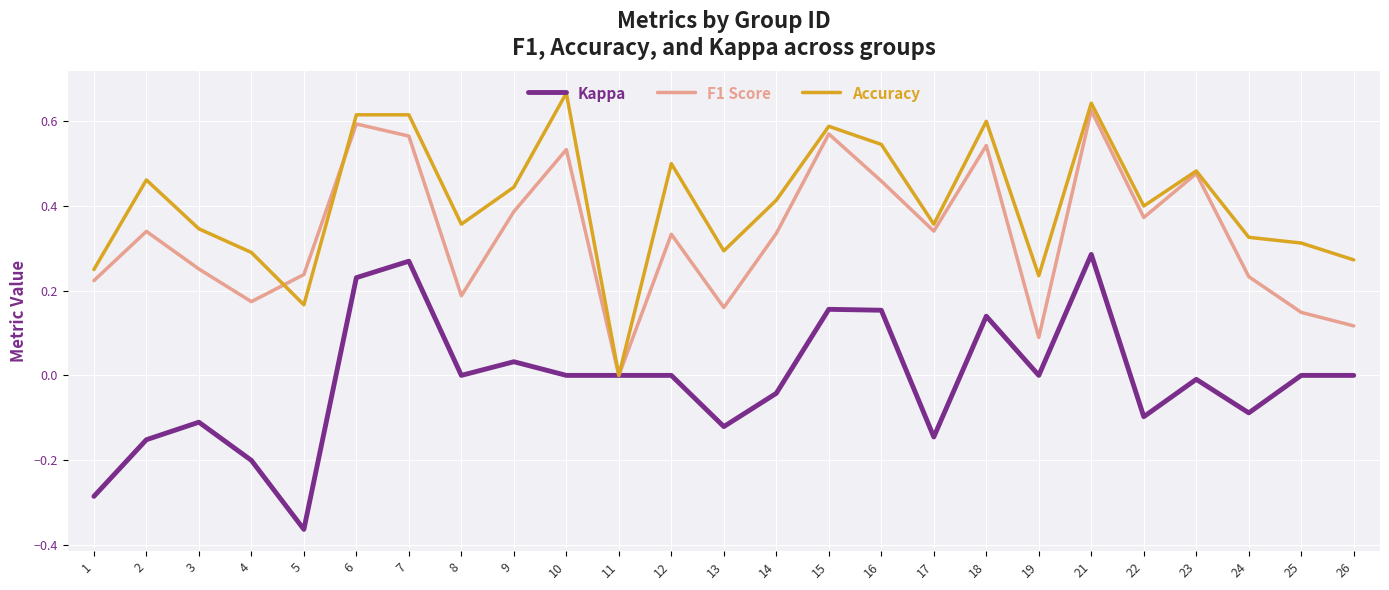

Which series changed the most between 9 and 26?

F1 Score